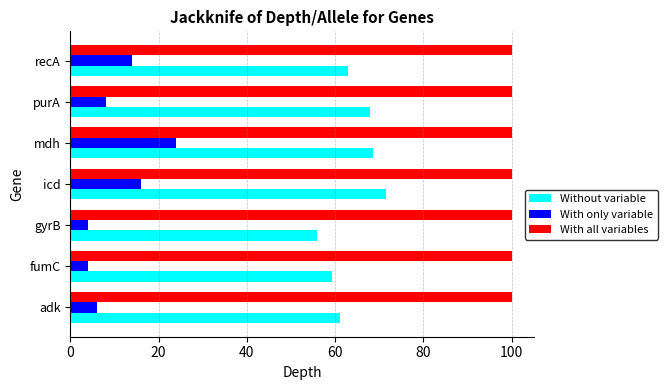

Is it true that With all variables equals 100.0 at adk?

True